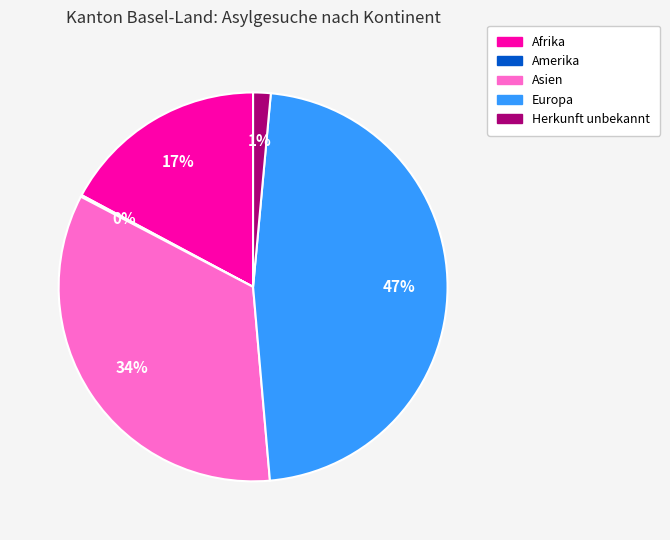

To the nearest percent, what is the difference between the largest and smallest slice percentages?

47%